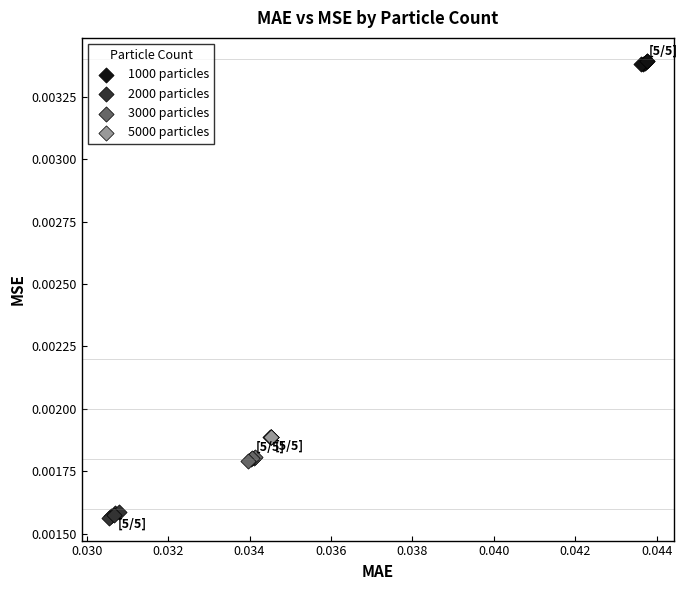

Which series contains the highest Y value?

1000 particles